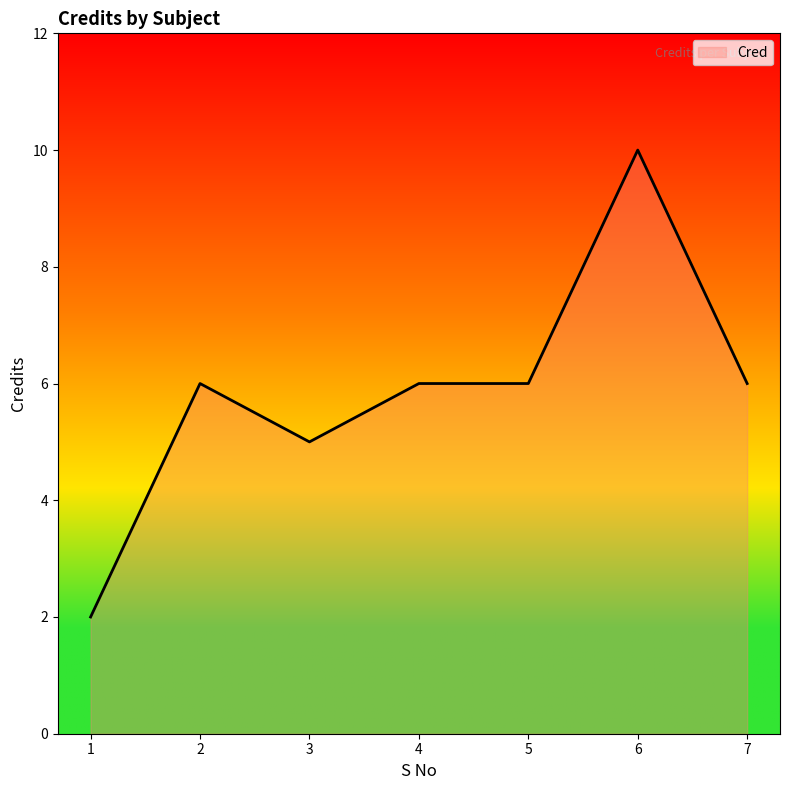

Approximately how many times larger is the value at 1 compared to 3?

0.4